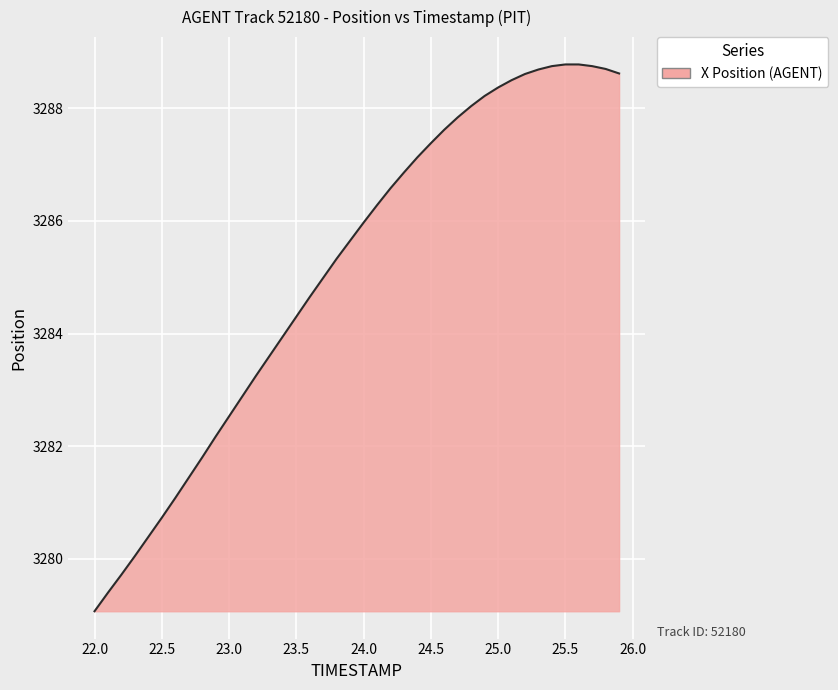

What is the smallest value displayed?

3279.1